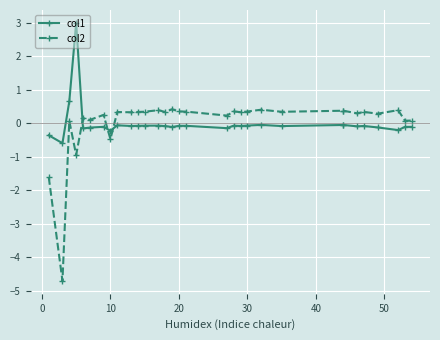

What is the highest value of the col1 series?

3.0